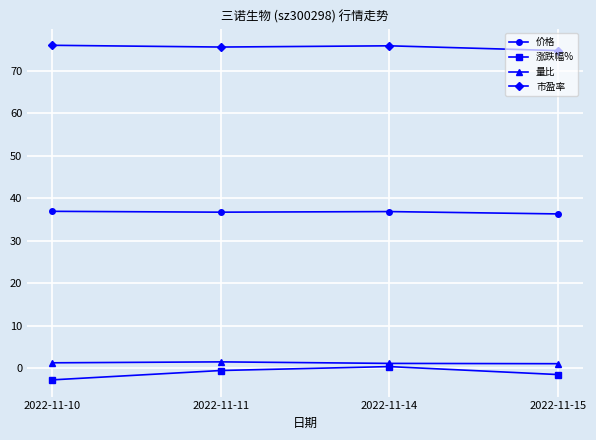

Is this an area chart (filled region under the line)?

No